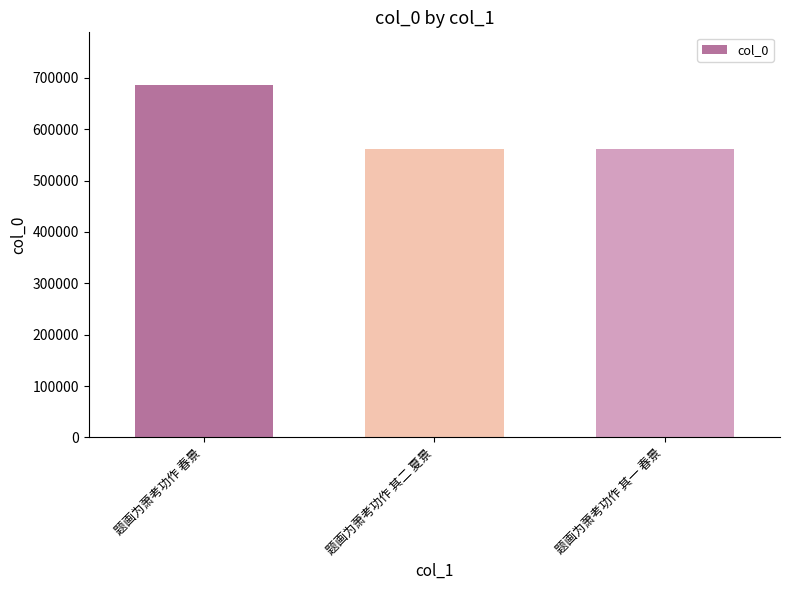

What is the label of the 3rd bar from the left?

题画为萧考功作 其一 春景